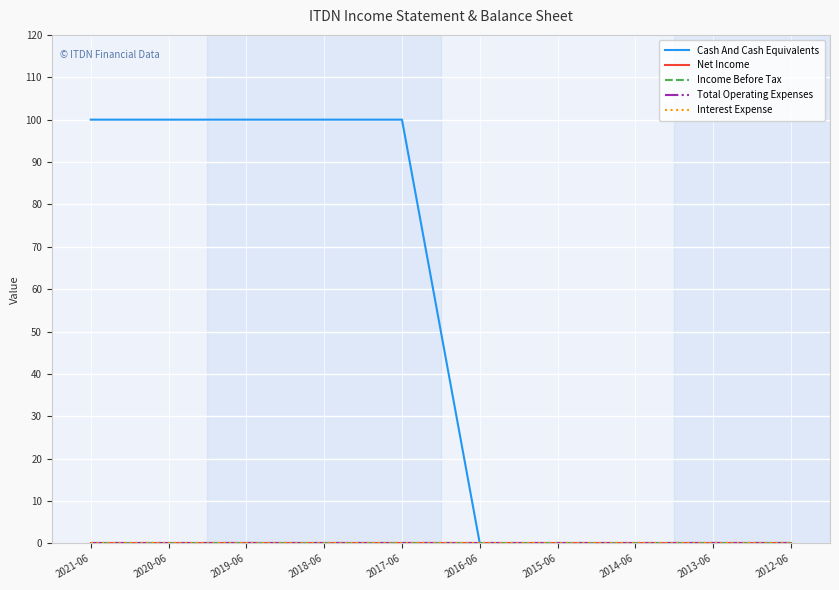

Is this an area chart (filled region under the line)?

No